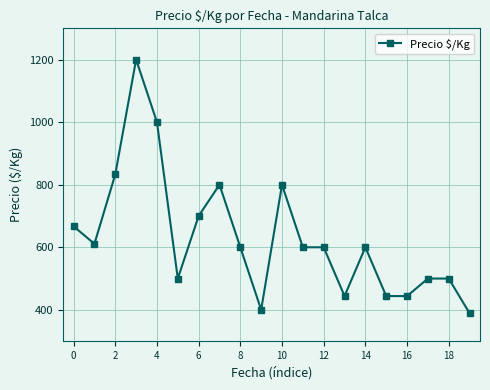

What is the greatest value displayed?

1200